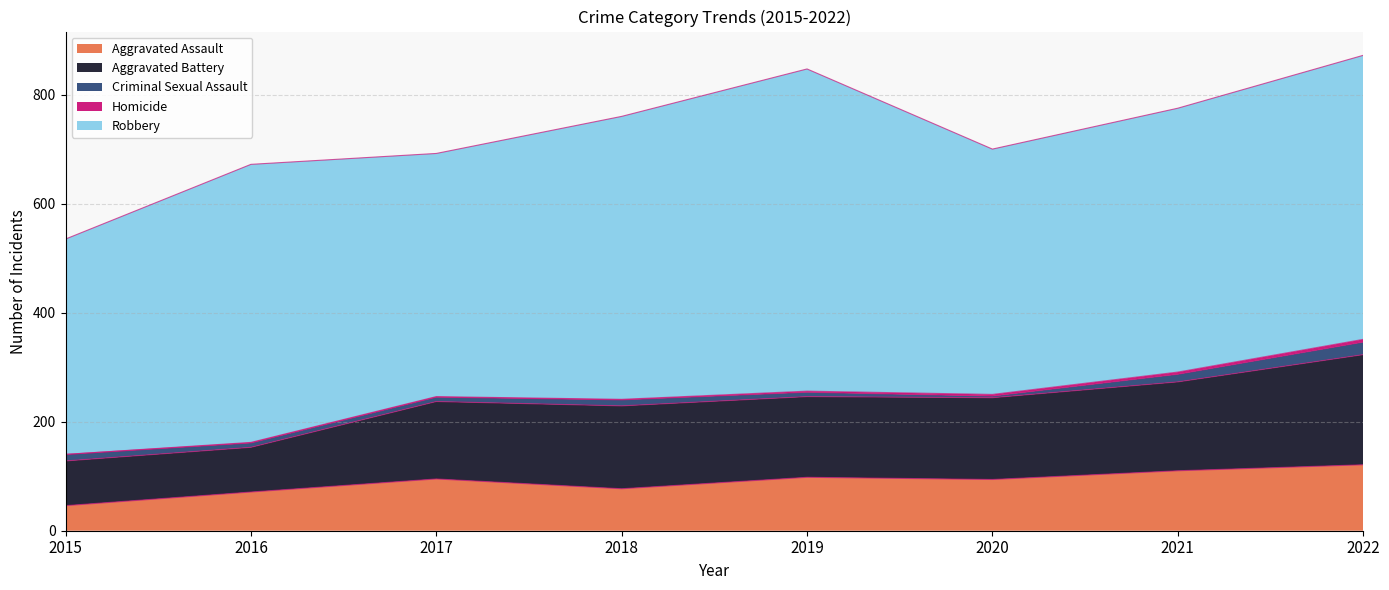

What is the difference between the highest and lowest values at 2017?

445